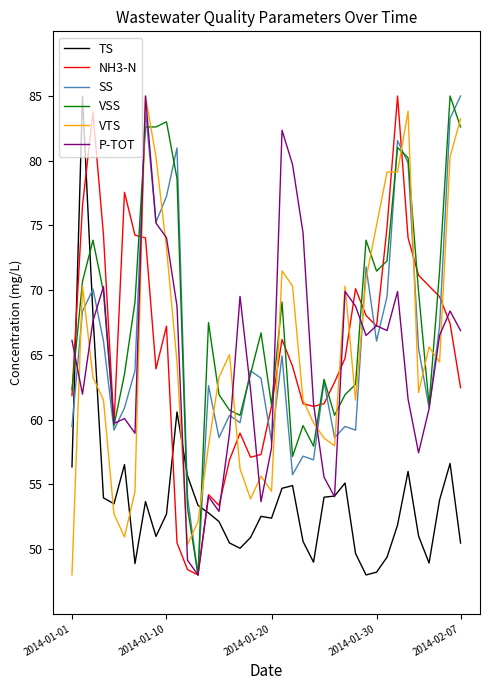

Does the chart display data point markers on the line(s)?

No